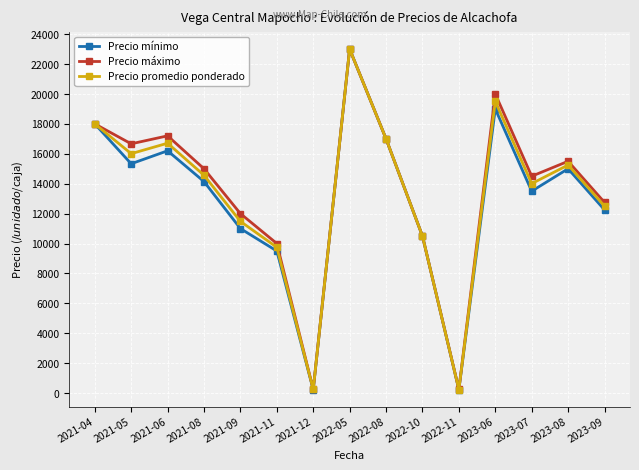

True or false: Precio mínimo has more than 1 interior local peaks.

True